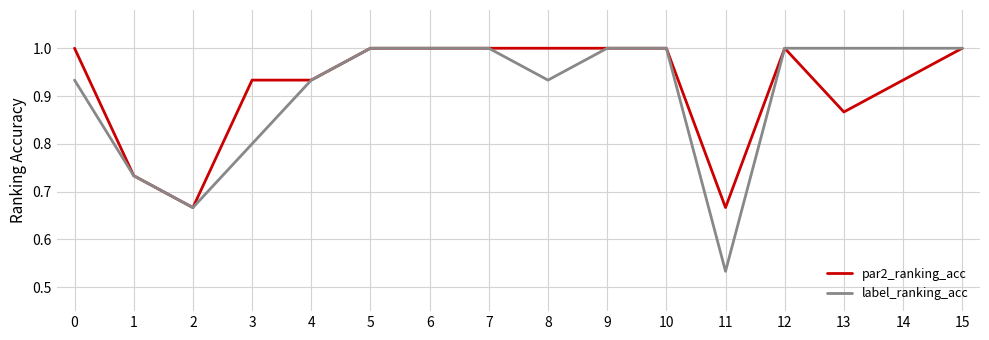

Which label corresponds to the smallest value in the chart?

11